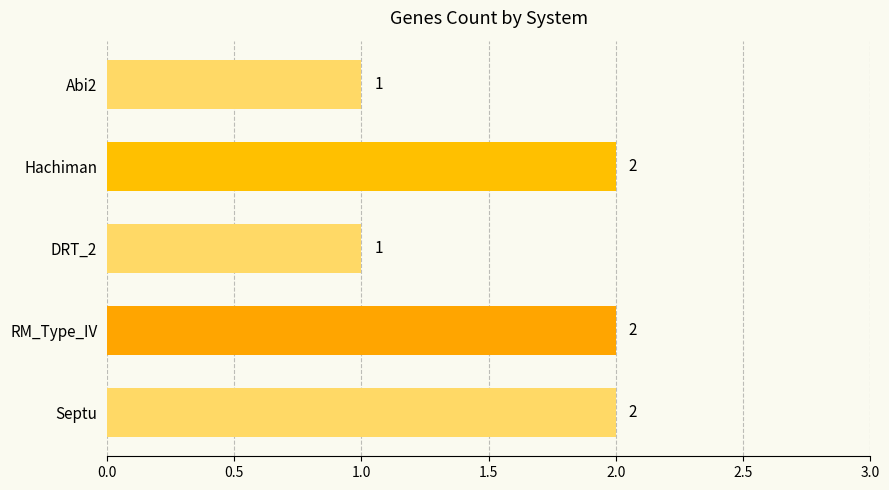

Reading bottom to top, what are all the values shown in this chart?

Septu=2	RM_Type_IV=2	DRT_2=1	Hachiman=2	Abi2=1